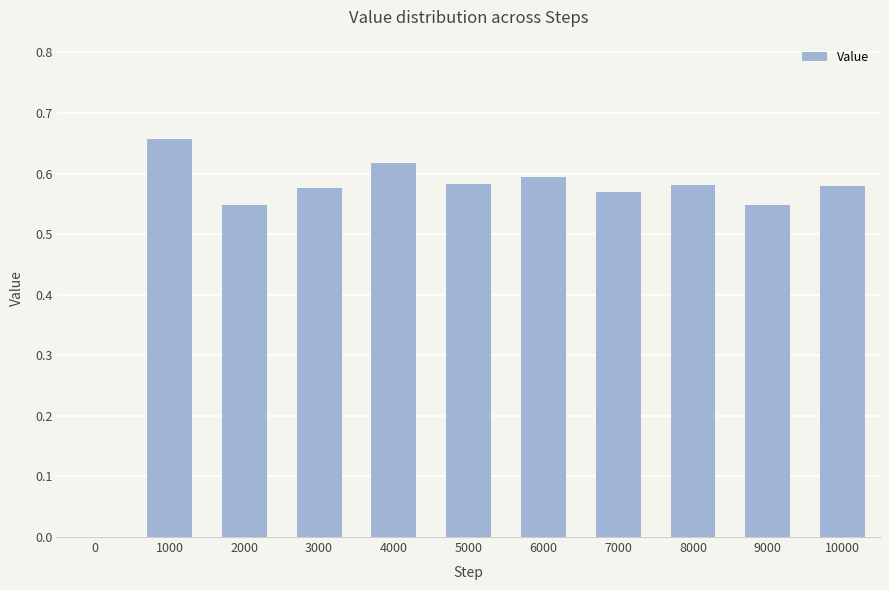

How many values are between 0 and 1?

11